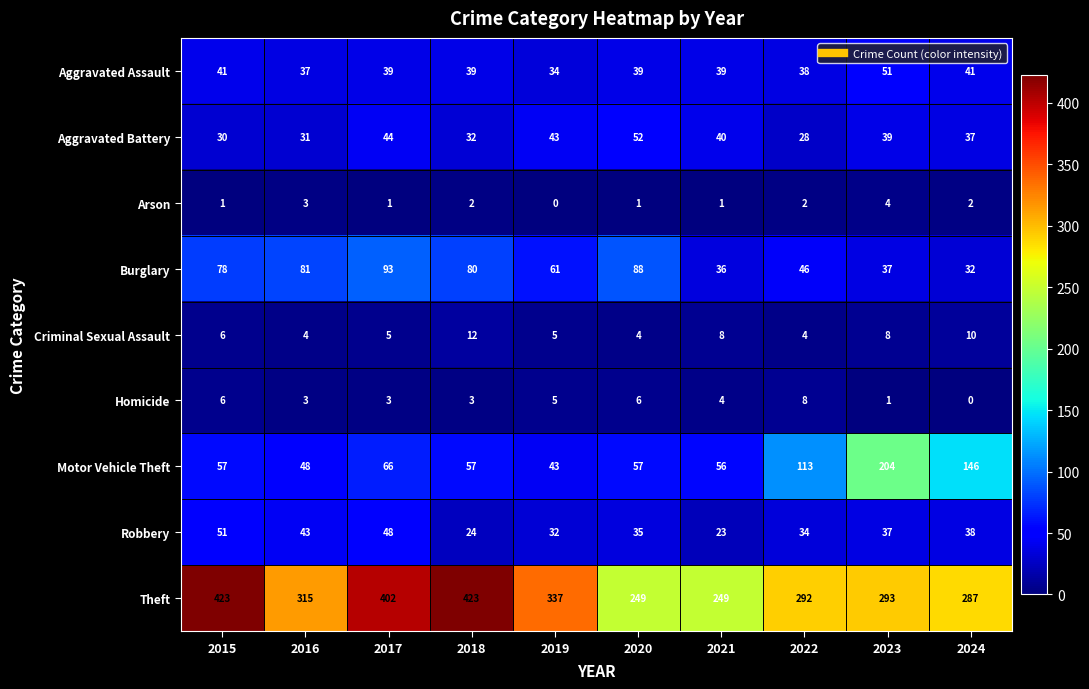

The value of Theft at 2017 is 402. True or false?

True